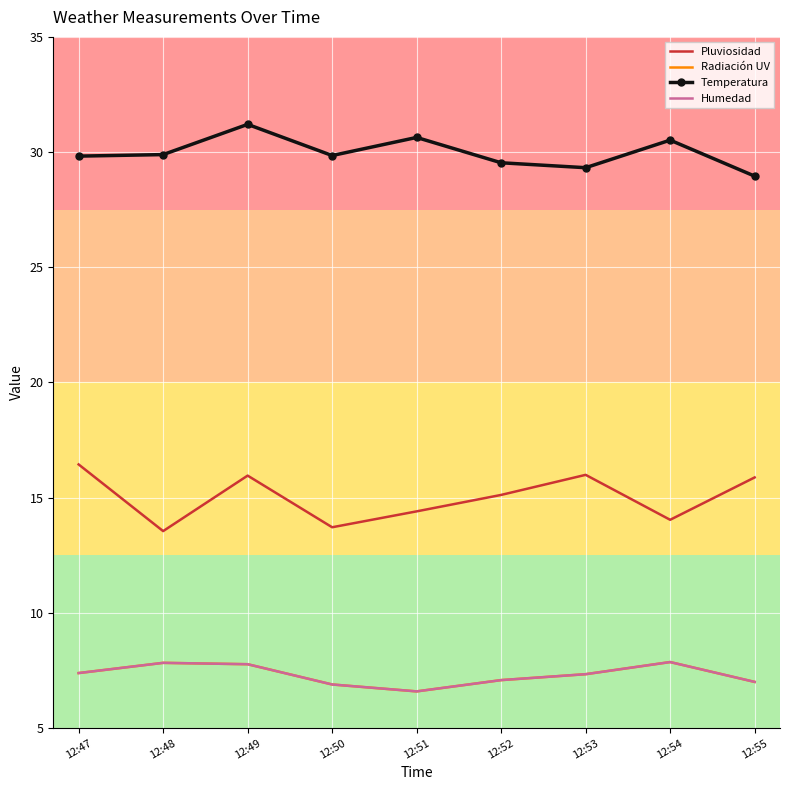

True or false: Humedad and Temperatura cross at least once.

False